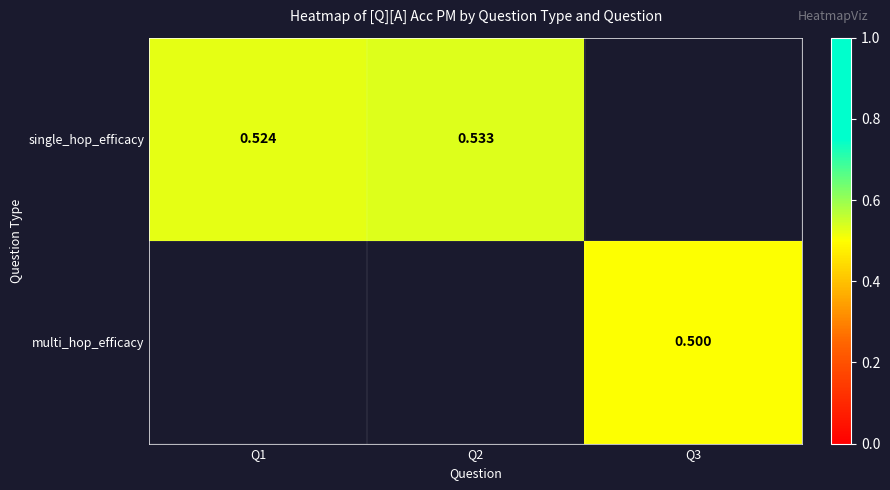

Is the value of multi_hop_efficacy at Q3 greater than the value of single_hop_efficacy at Q2?

No